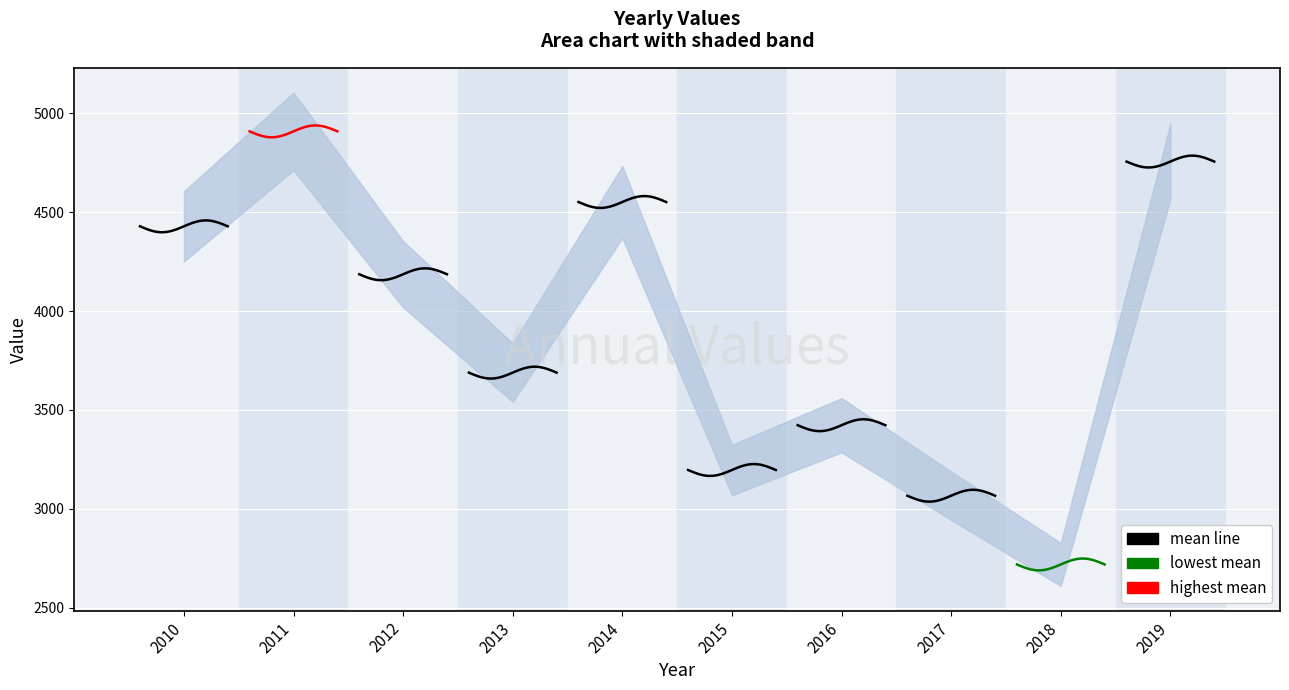

True or false: lowest mean and mean line intersect in this chart.

False